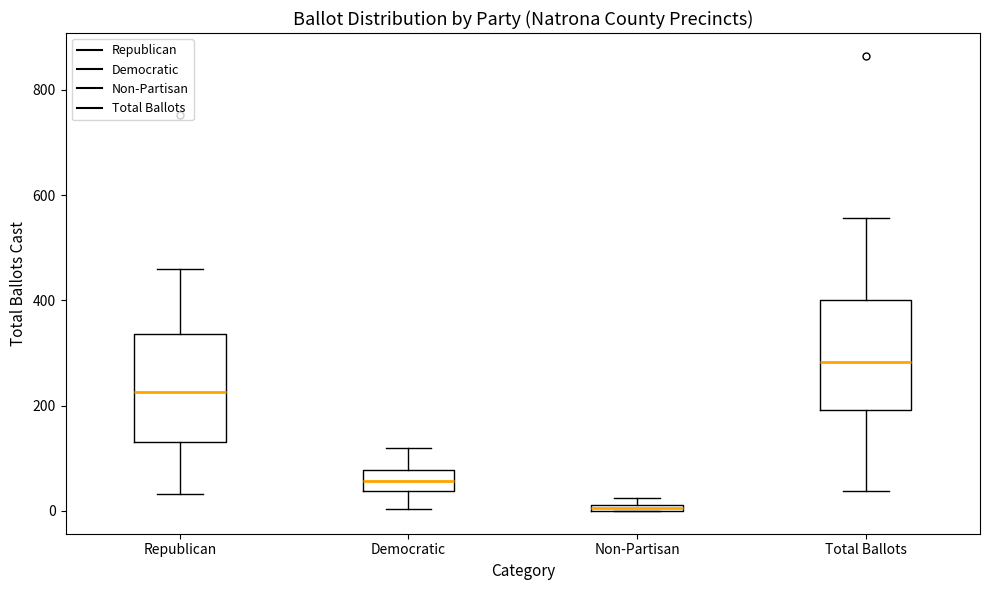

Which box's median line is the highest?

Total Ballots